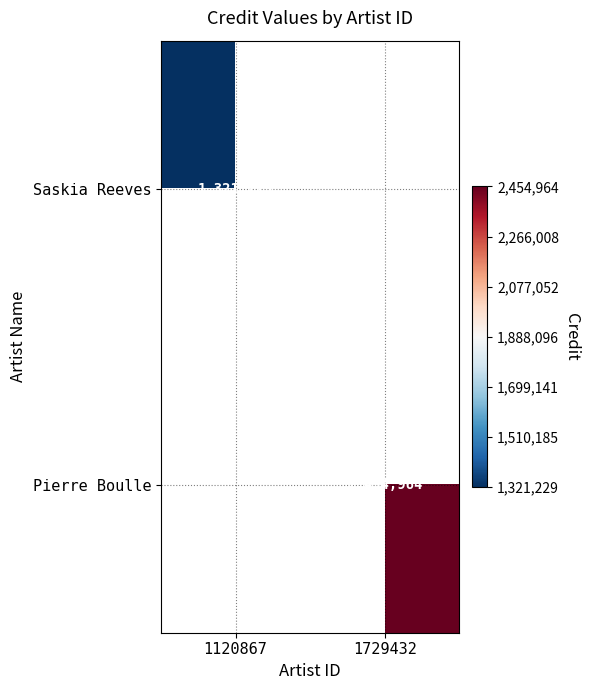

The Pierre Boulle series shows 4221353 at 1729432. True or false?

False